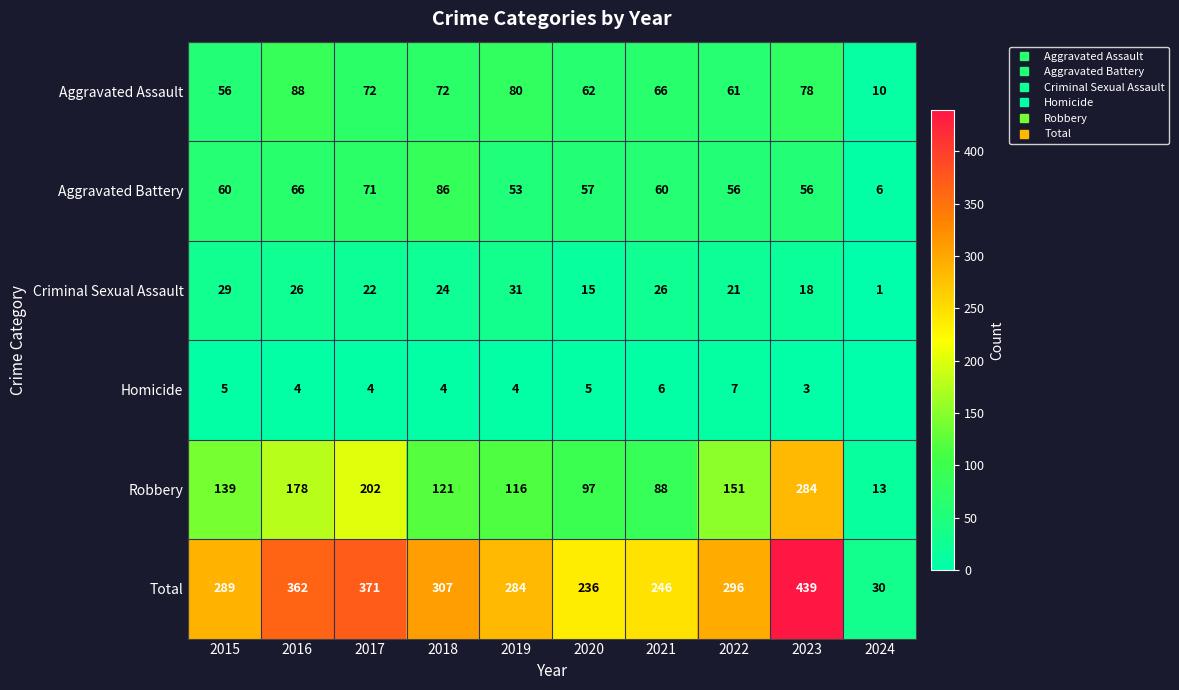

At which label is Criminal Sexual Assault closest to 16?

2020